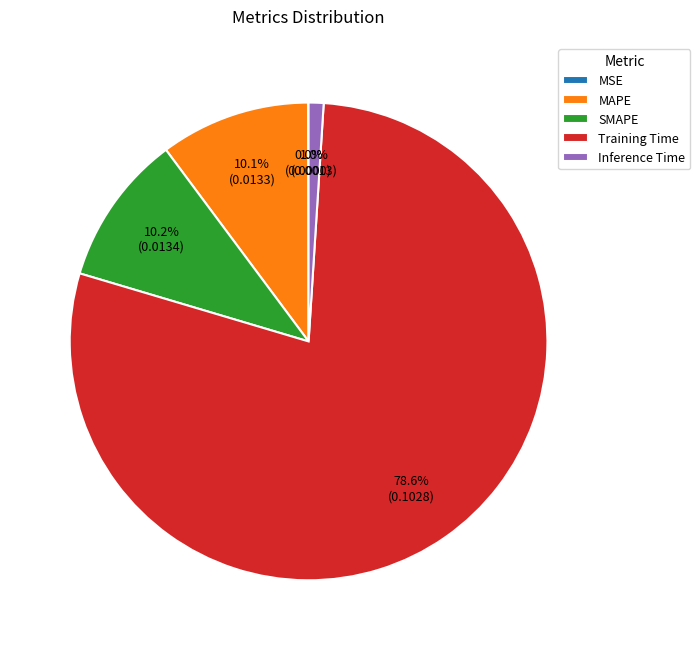

Which category accounts for the majority?

Training Time